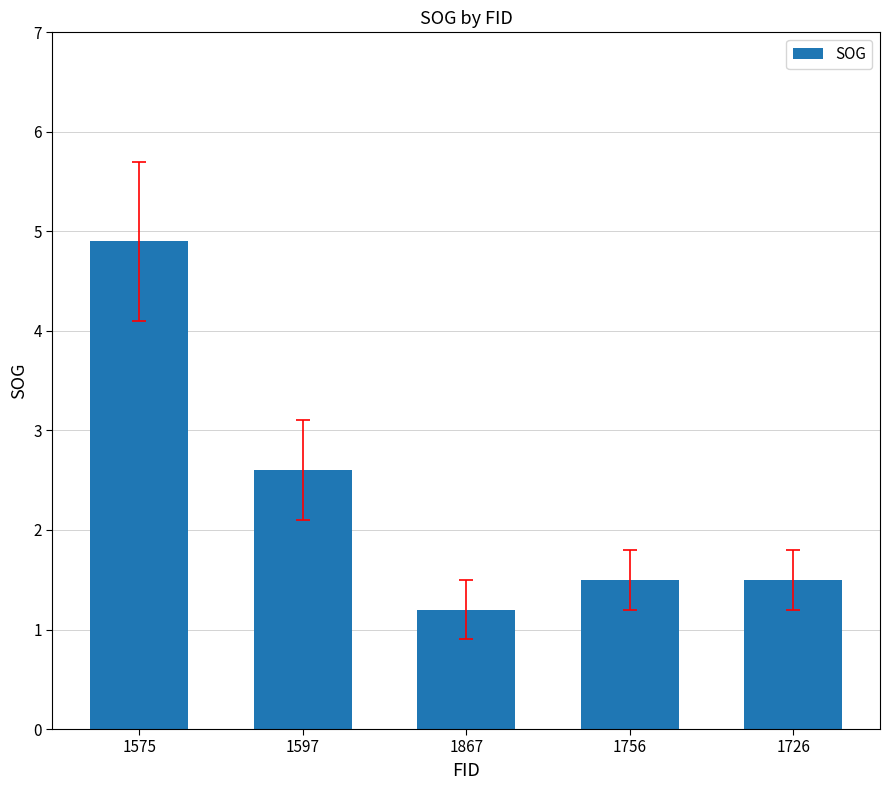

What is the change in value from 1575 to 1597?

-2.3